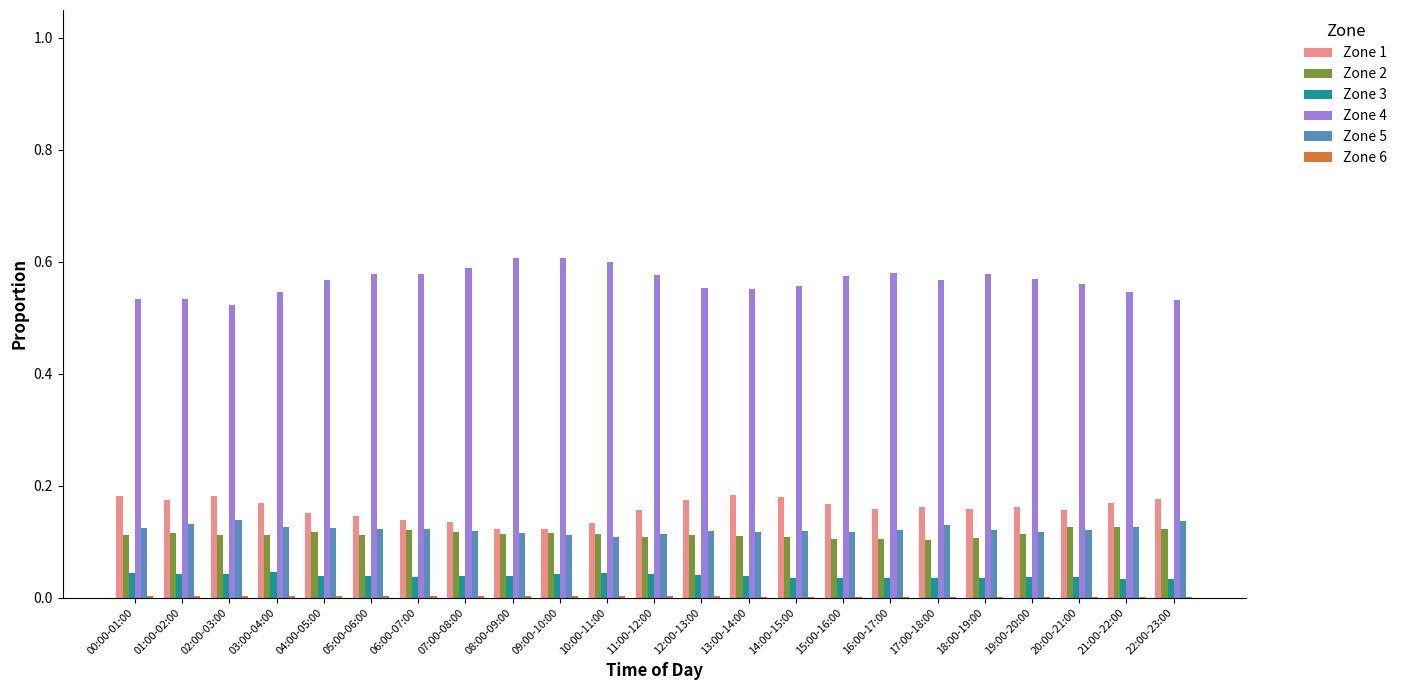

What is the sum of all Zone 1 values?

3.7